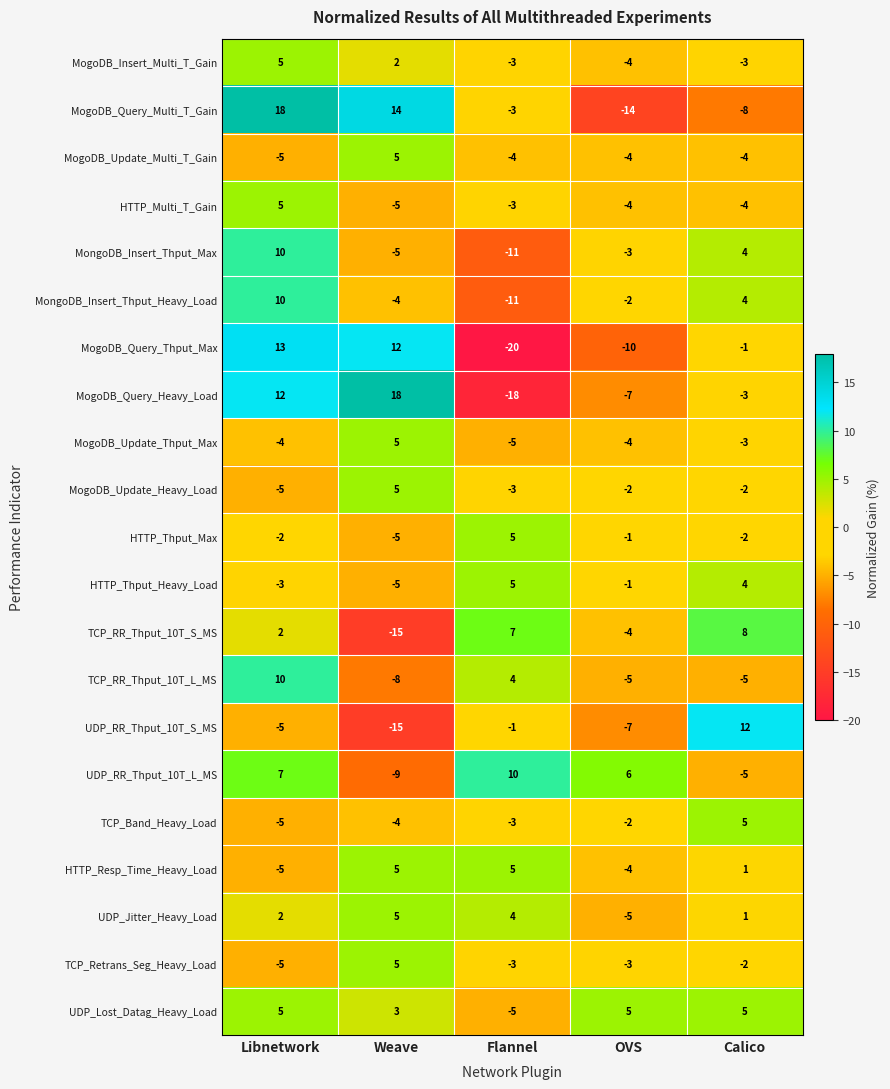

What value does the MongoDB_Insert_Thput_Max series have at OVS?

-3